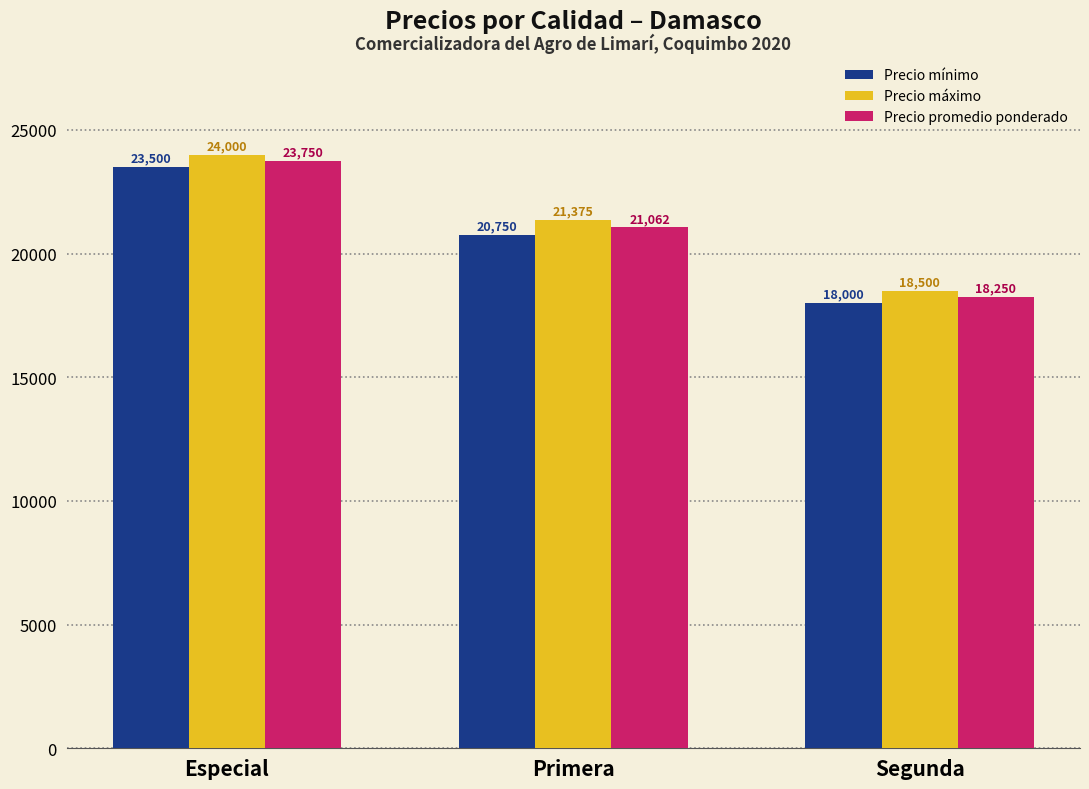

What is the smallest value displayed?

18000